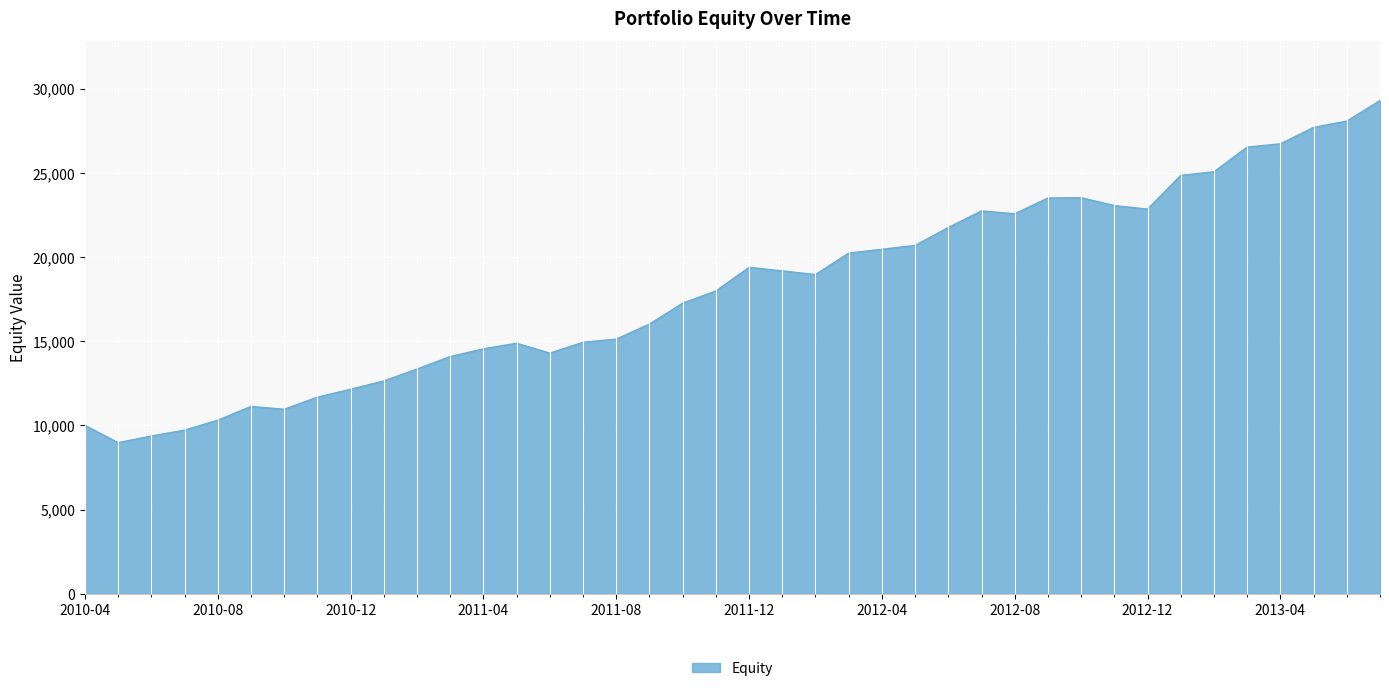

What is the difference between the maximum and minimum values?

20330.3